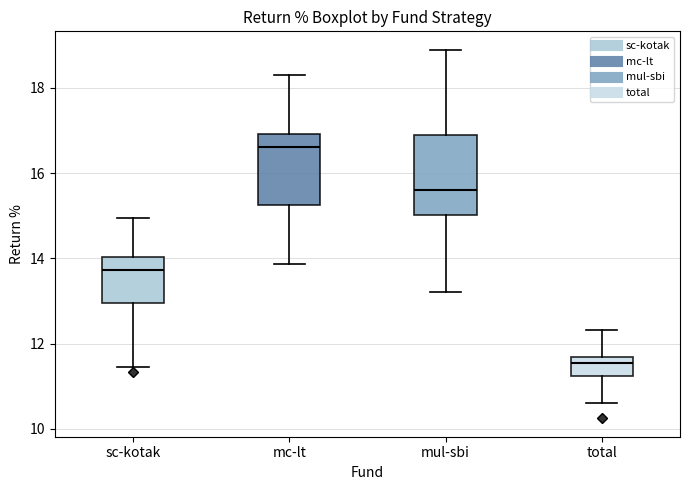

Which box is the tallest, from its lower edge to its upper edge?

mul-sbi